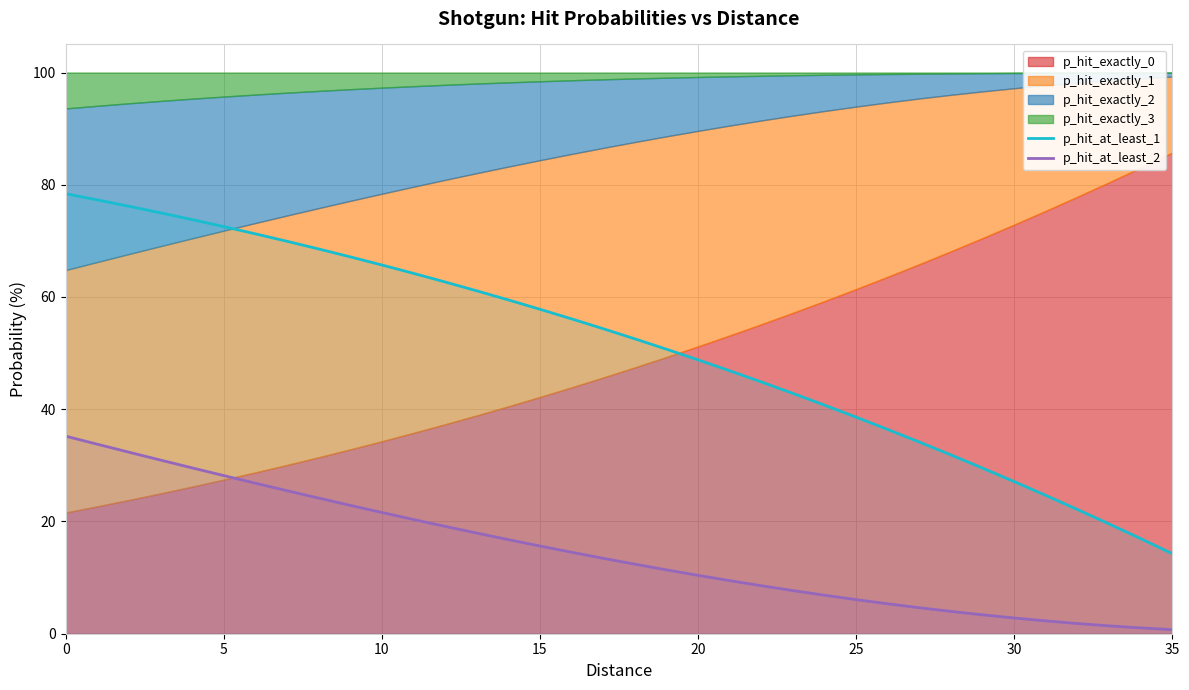

Is it true that p_hit_at_least_1 equals 36.4 at 26?

True